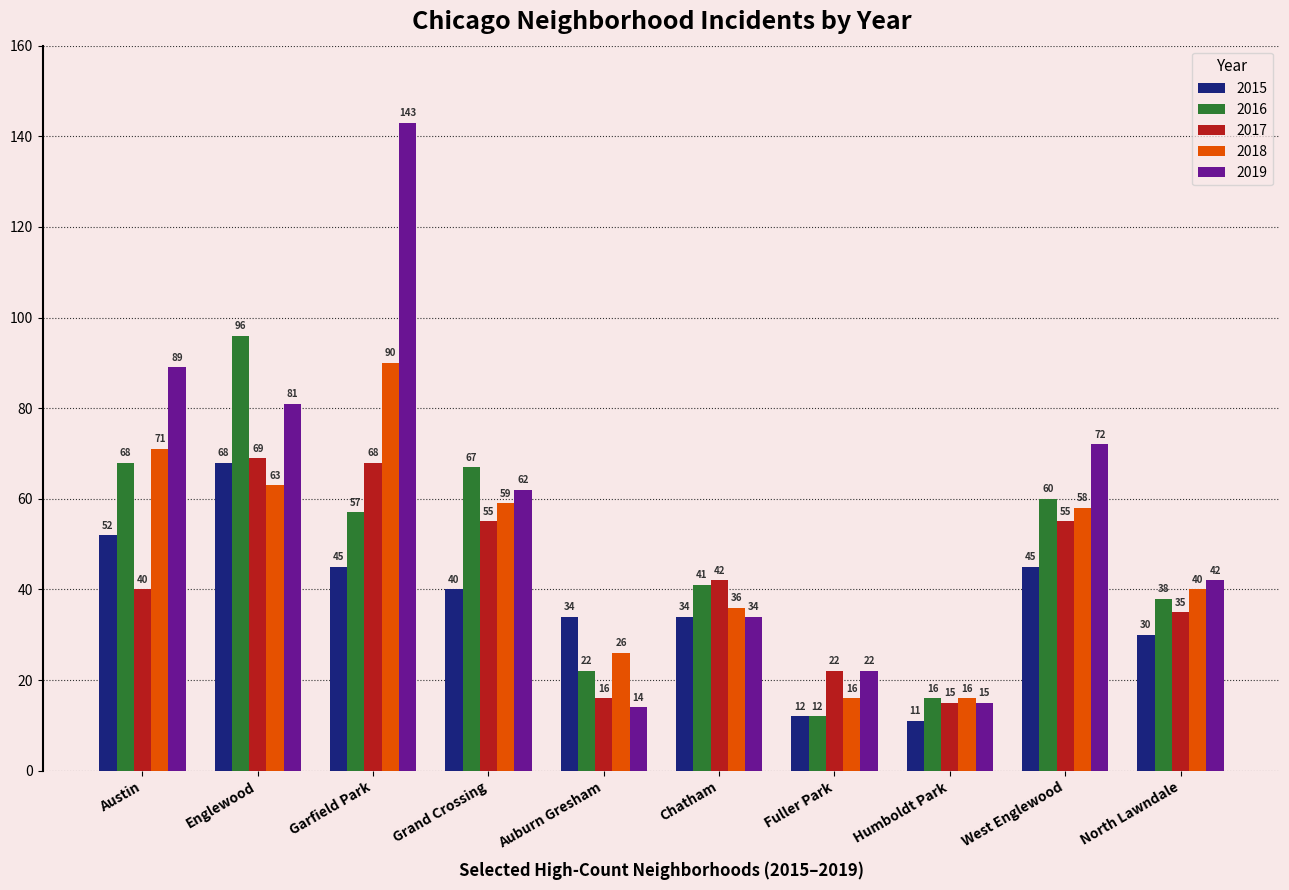

How many groups of bars are there?

10